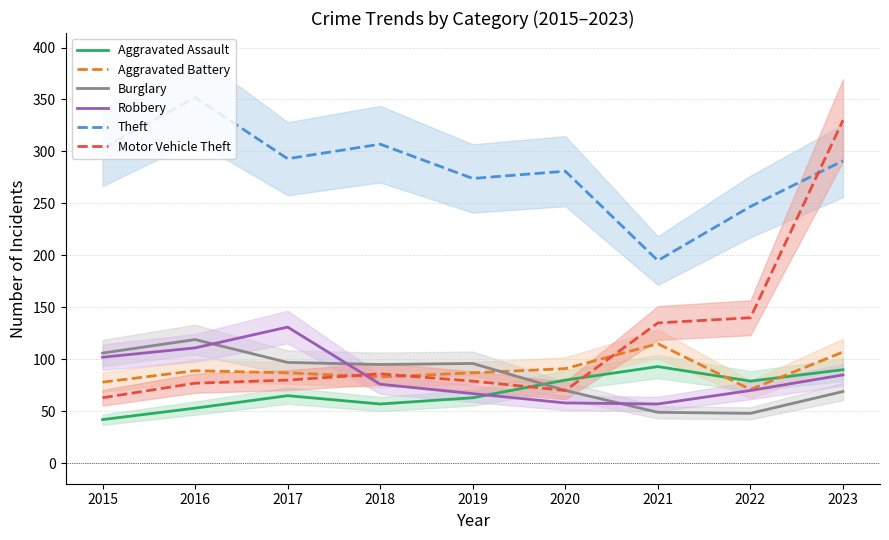

Reading right to left, what are all the values shown in this chart?

Aggravated Assault: 2023=90	2022=79	2021=93	2020=80	2019=63	2018=57	2017=65	2016=53	2015=42
Aggravated Battery: 2023=107	2022=71	2021=115	2020=91	2019=87	2018=83	2017=87	2016=89	2015=78
Burglary: 2023=69	2022=48	2021=49	2020=70	2019=96	2018=95	2017=97	2016=119	2015=106
Robbery: 2023=85	2022=70	2021=57	2020=58	2019=67	2018=76	2017=131	2016=111	2015=102
Theft: 2023=291	2022=247	2021=195	2020=281	2019=274	2018=307	2017=293	2016=352	2015=303
Motor Vehicle Theft: 2023=330	2022=140	2021=135	2020=70	2019=79	2018=86	2017=80	2016=77	2015=63